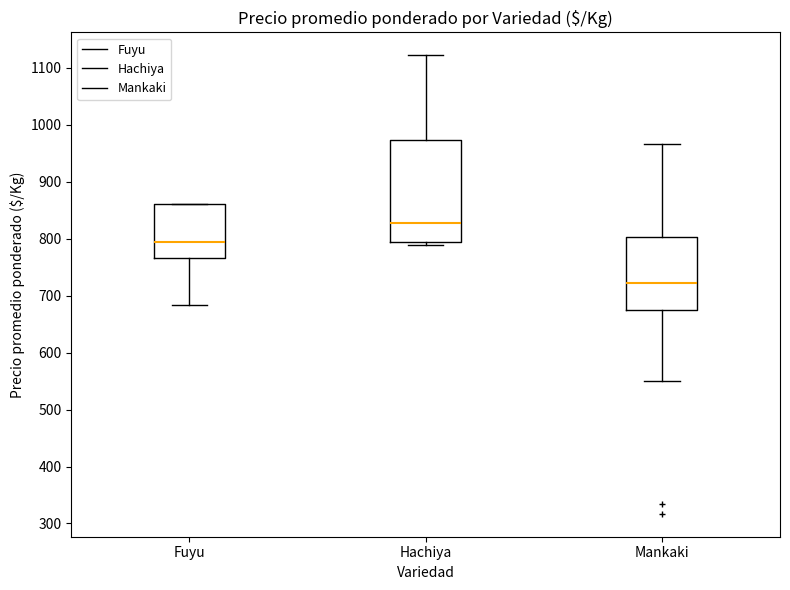

Which box's median line is the lowest?

Mankaki